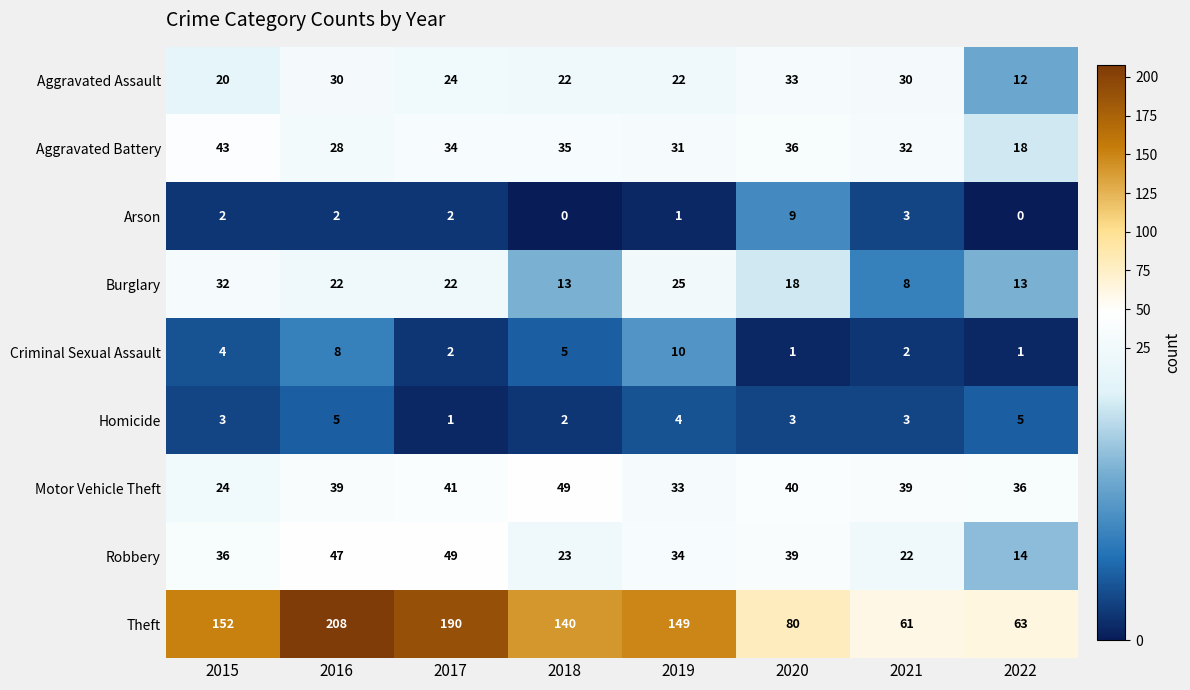

Where does the Aggravated Assault series first go above 24?

2016